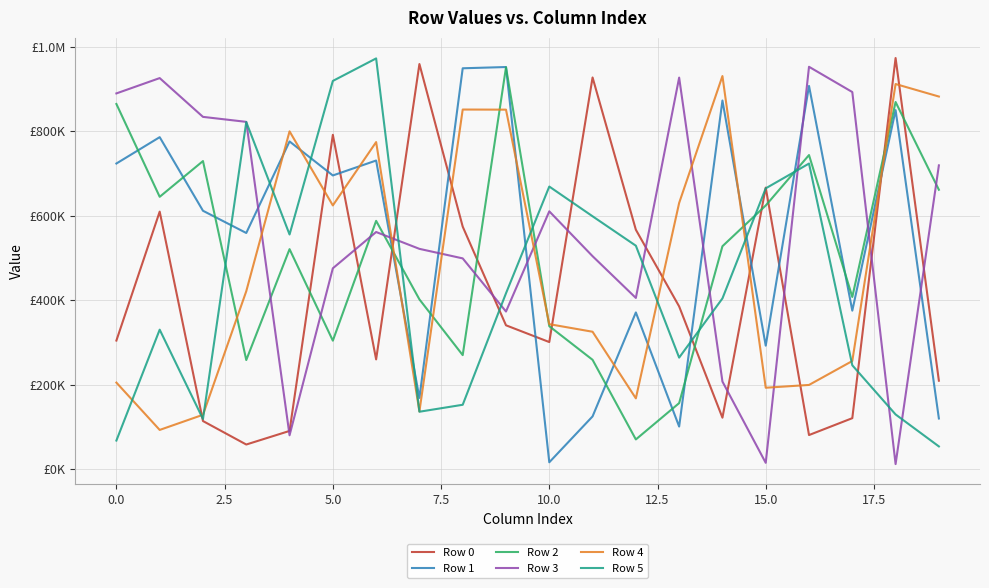

True or false: Row 3 and Row 5 cross at least once.

True